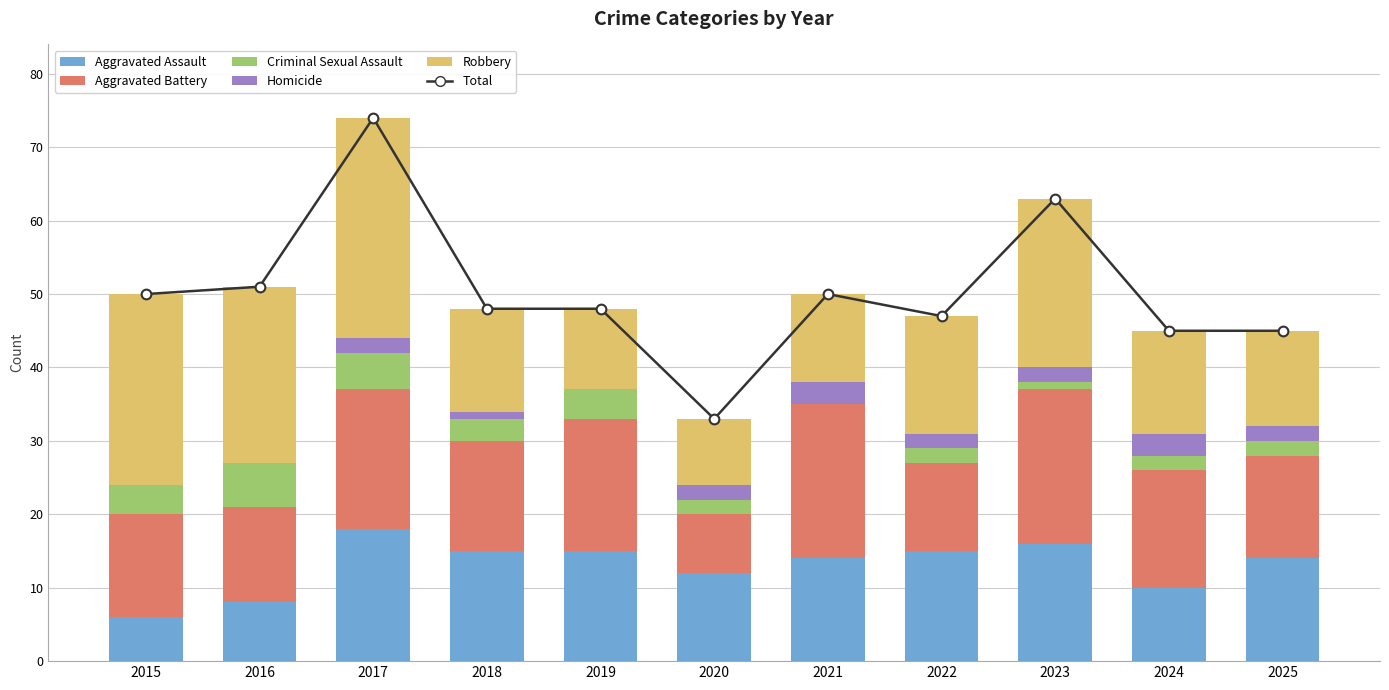

What is the difference between the Robbery values at 2016 and 2023?

1